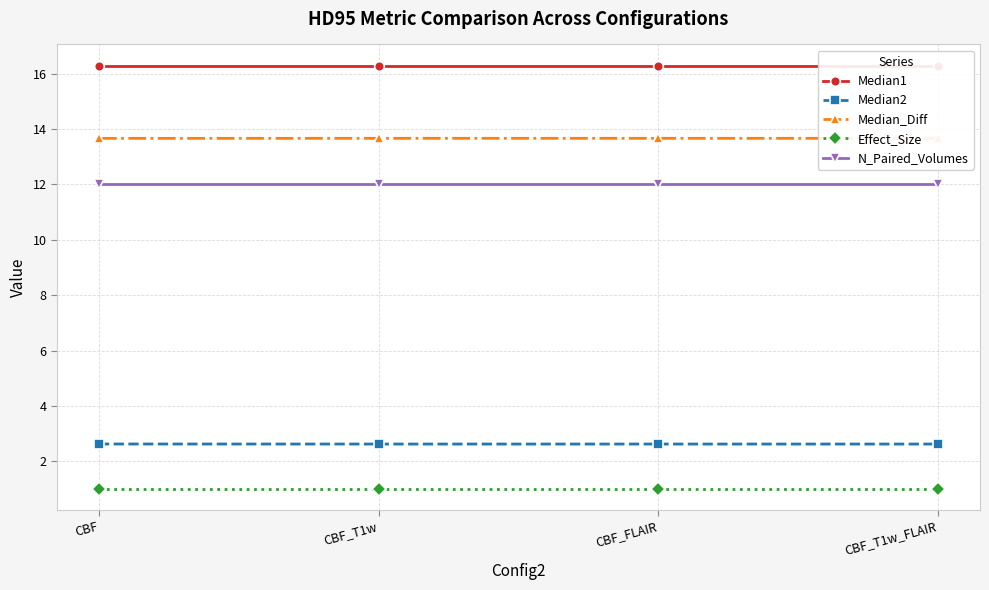

Which series has the largest total across all categories?

Median1